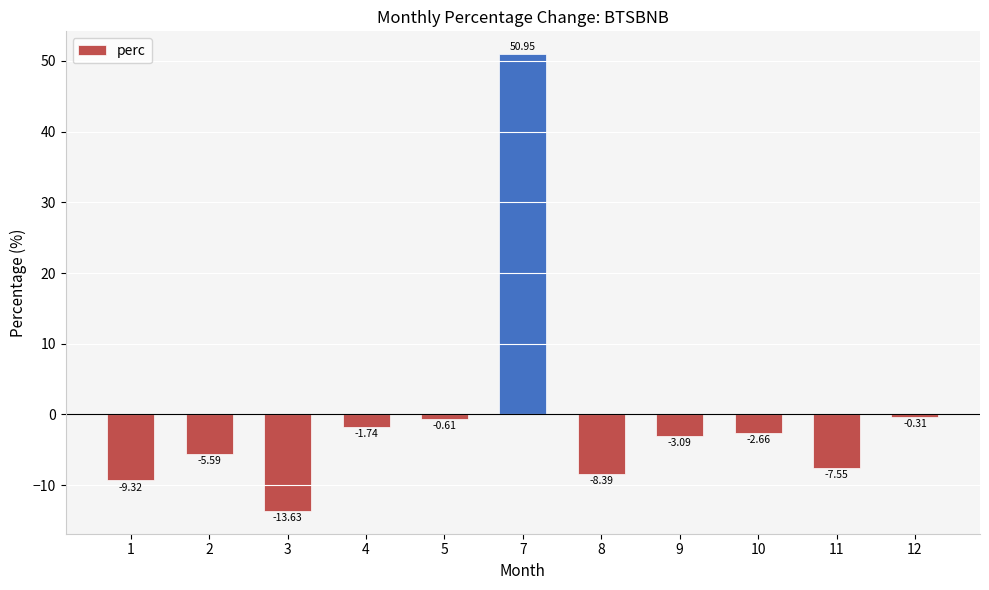

At which label does the data first exceed -3?

4